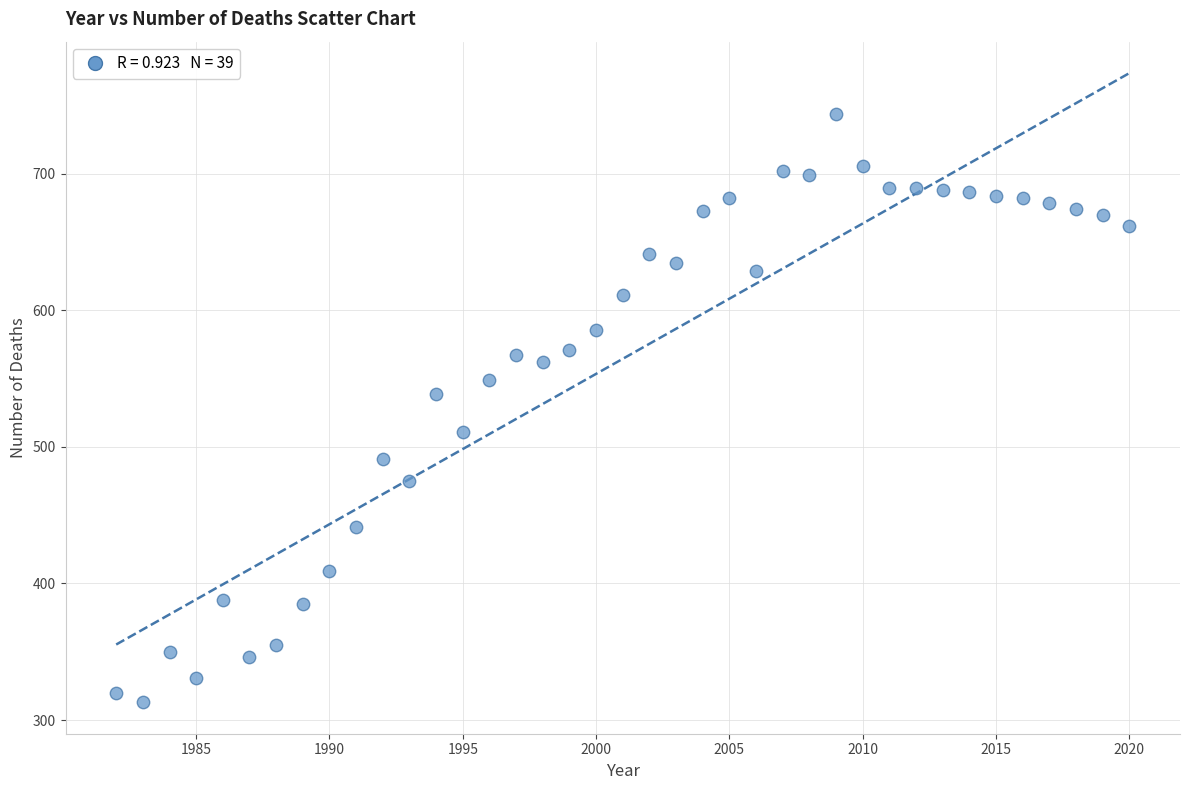

What Y value in the scatter plot is closest to 528?

539